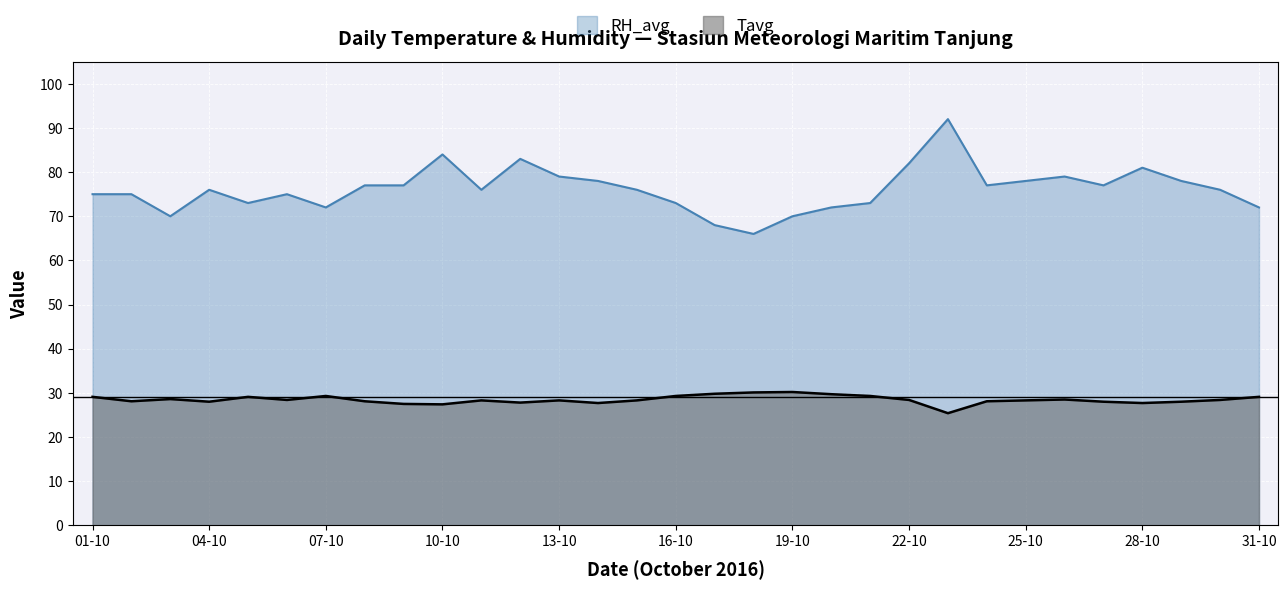

Is the value of Tavg at 08-10 greater than the value of RH_avg at 03-10?

No